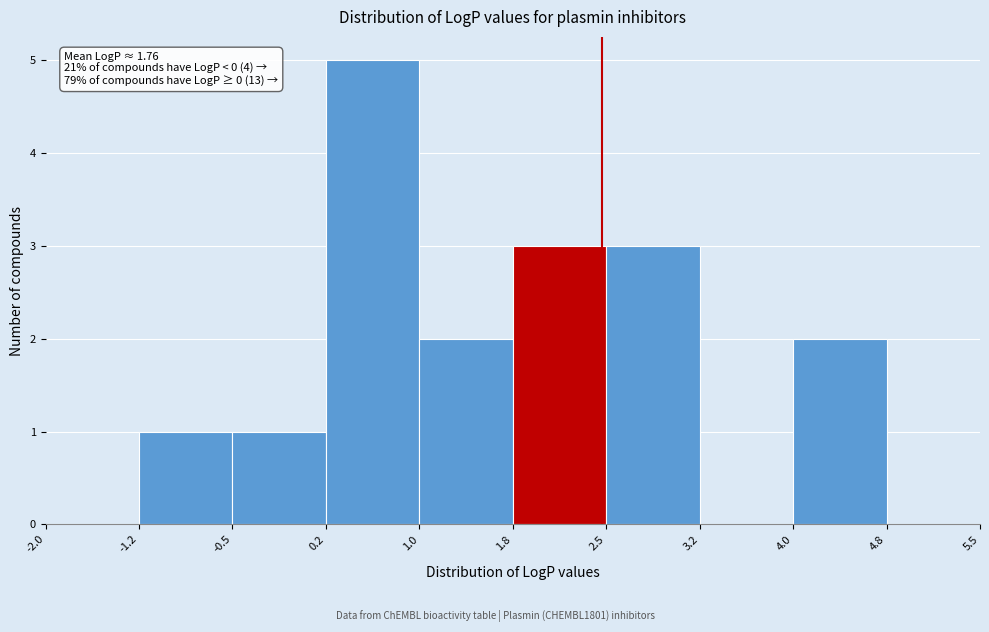

Which range on the x-axis has the tallest bar?

0.2 to 1.0